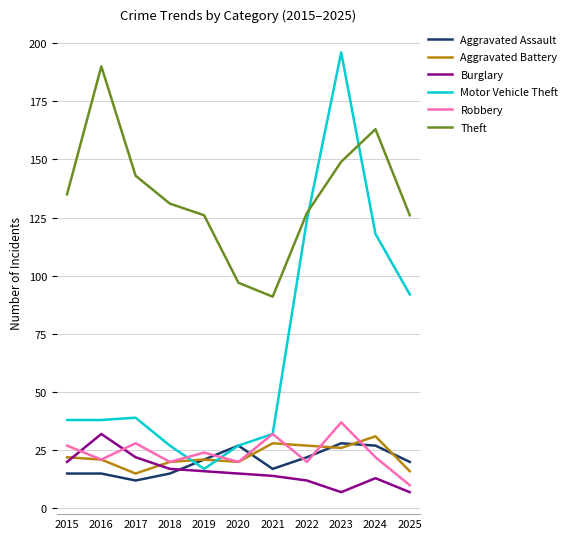

Which series has the largest range (max minus min)?

Motor Vehicle Theft